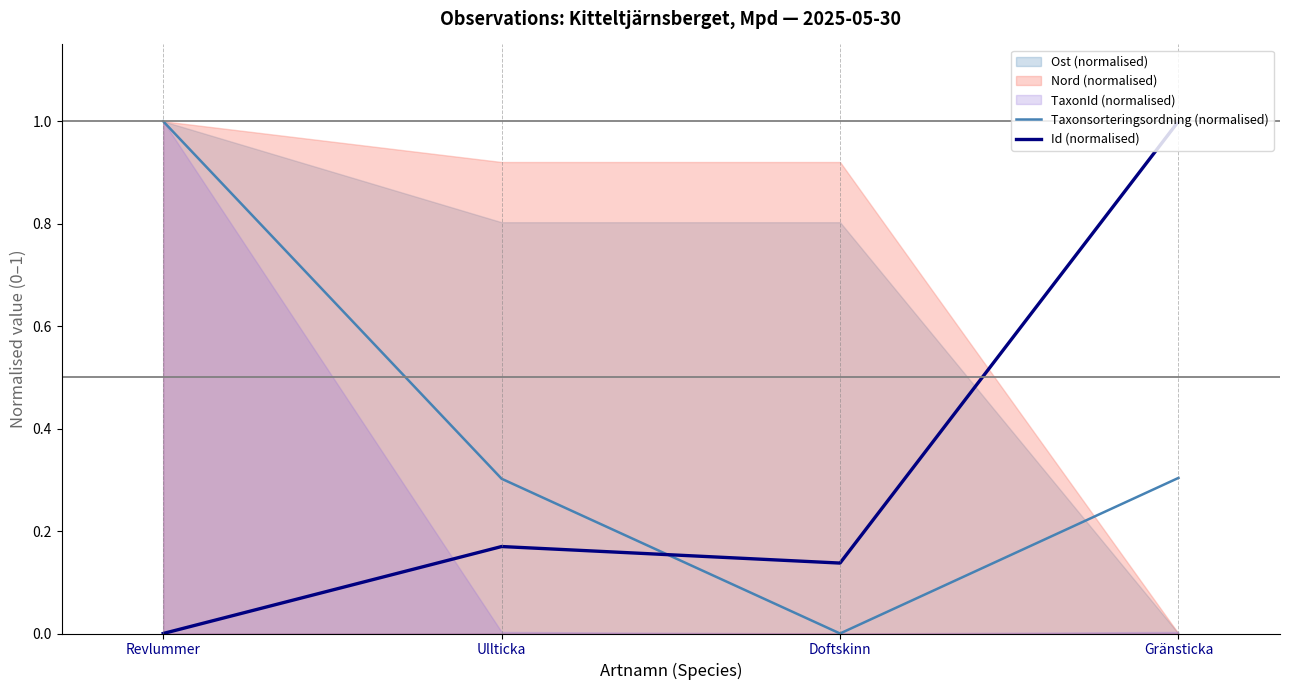

Between which two adjacent categories do Id (normalised) and Taxonsorteringsordning (normalised) first intersect?

Ullticka and Doftskinn